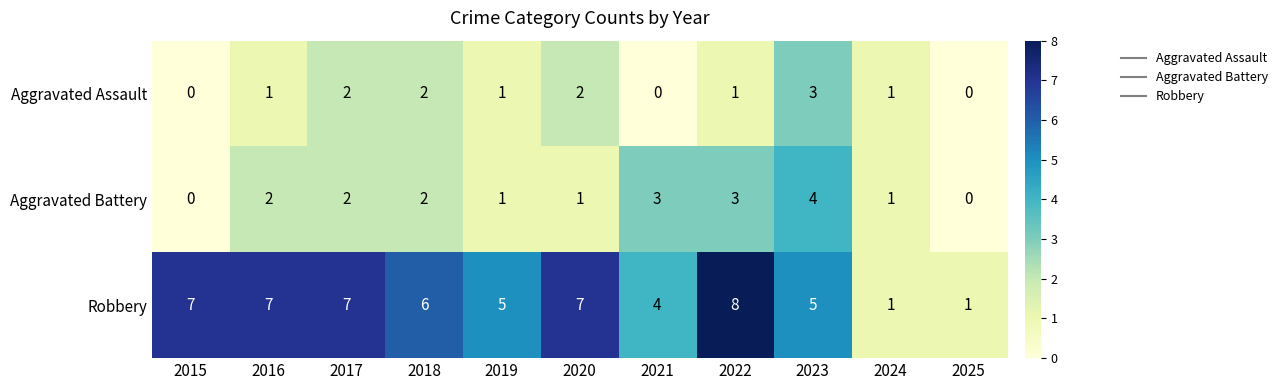

At how many categories does at least one series exceed 0?

11